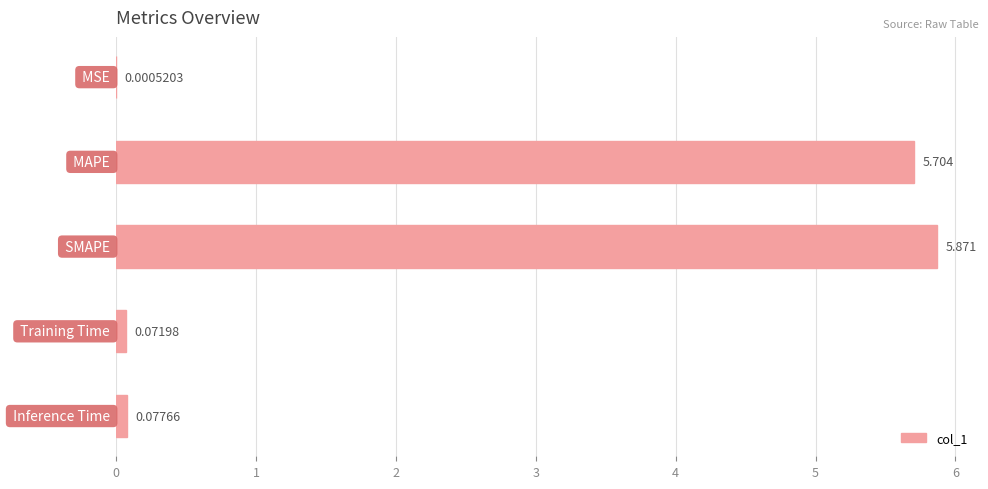

What is the greatest value displayed?

5.9